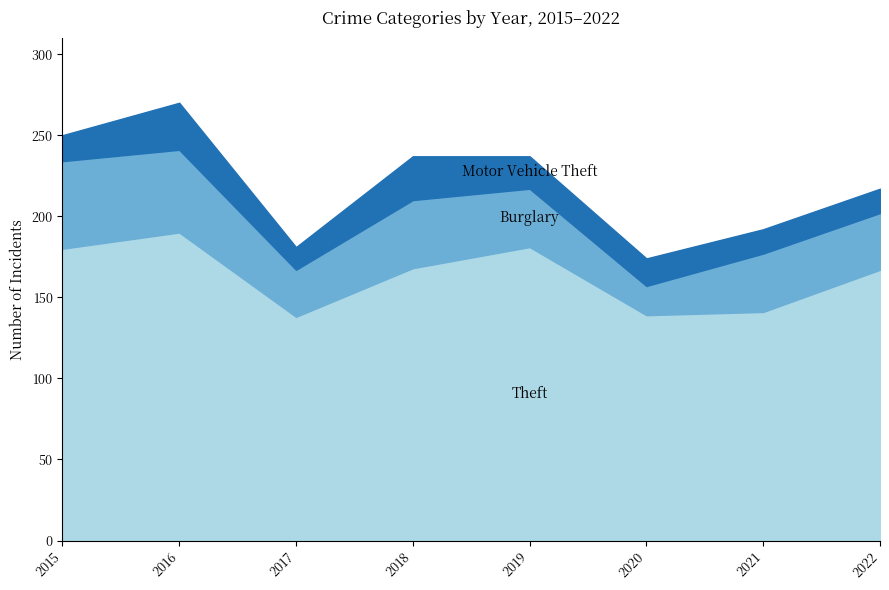

Between 2016 and 2017, which series saw the biggest shift?

Theft